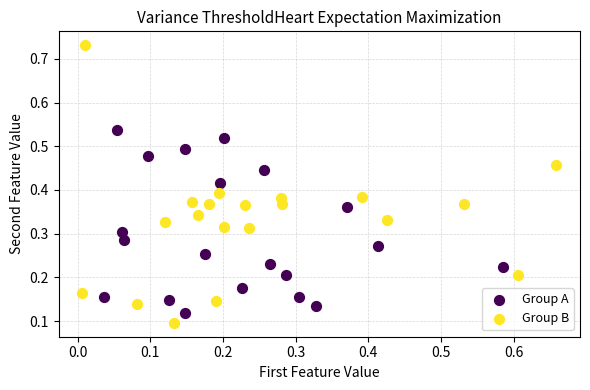

Which series has the widest spread of Y values?

Group B